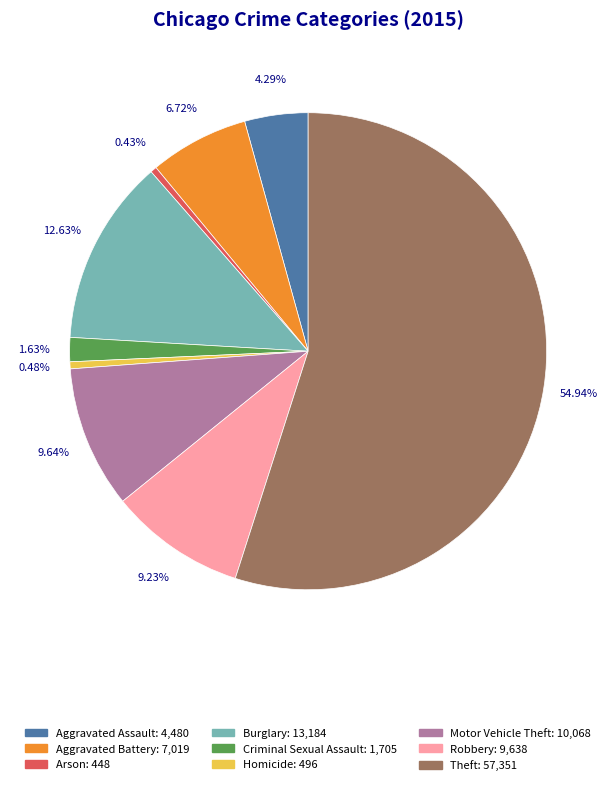

Which has a higher value, Arson or Robbery?

Robbery